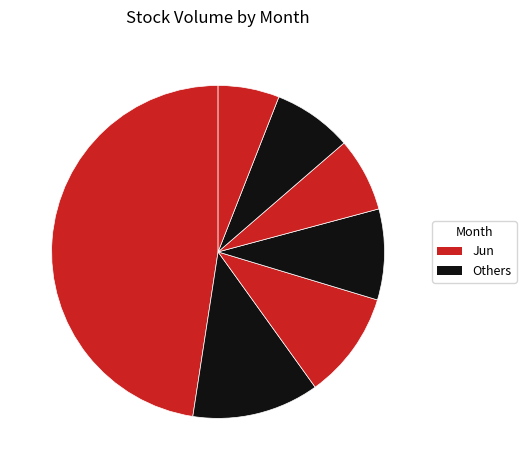

How many segments does this pie chart have?

7